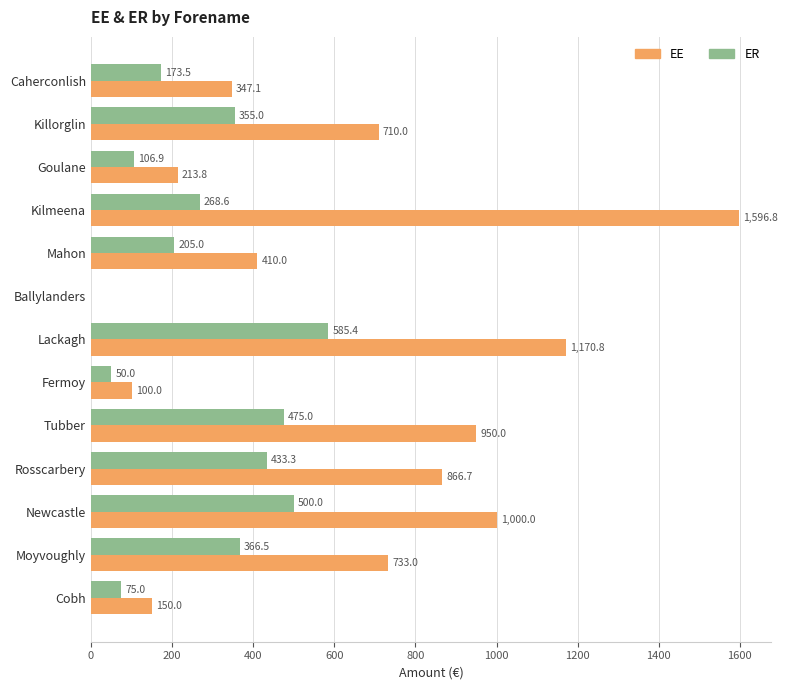

Which category has the highest value in the ER series?

Lackagh